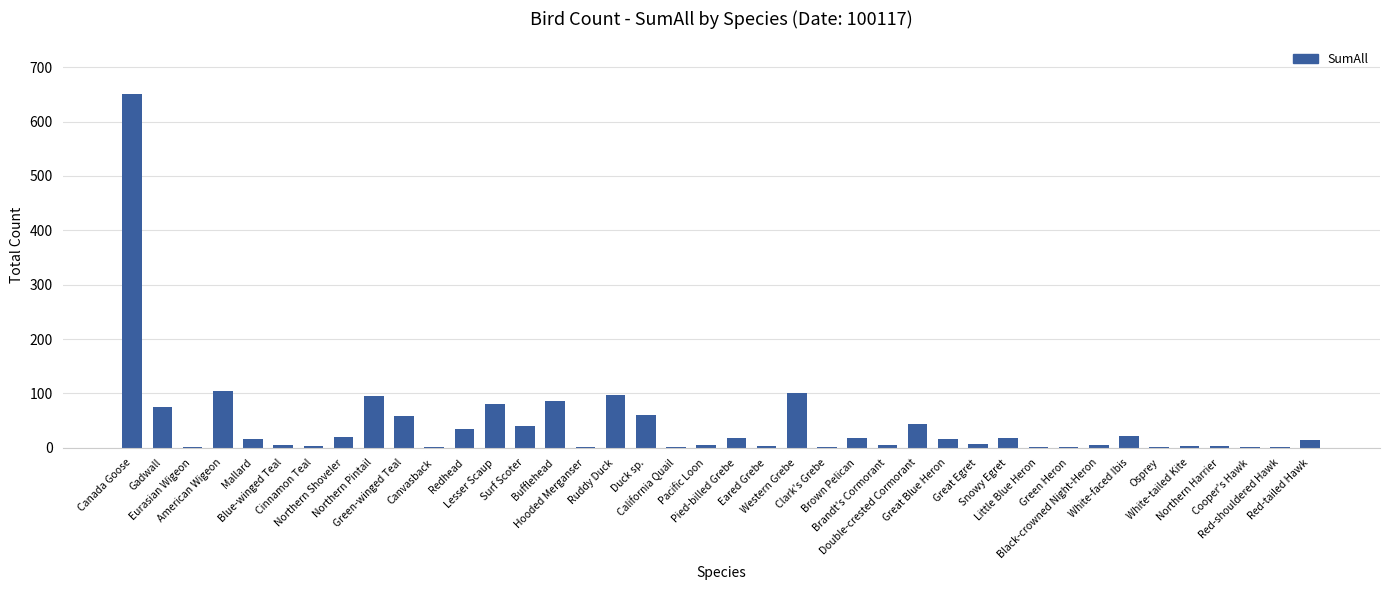

What is the greatest value displayed?

650